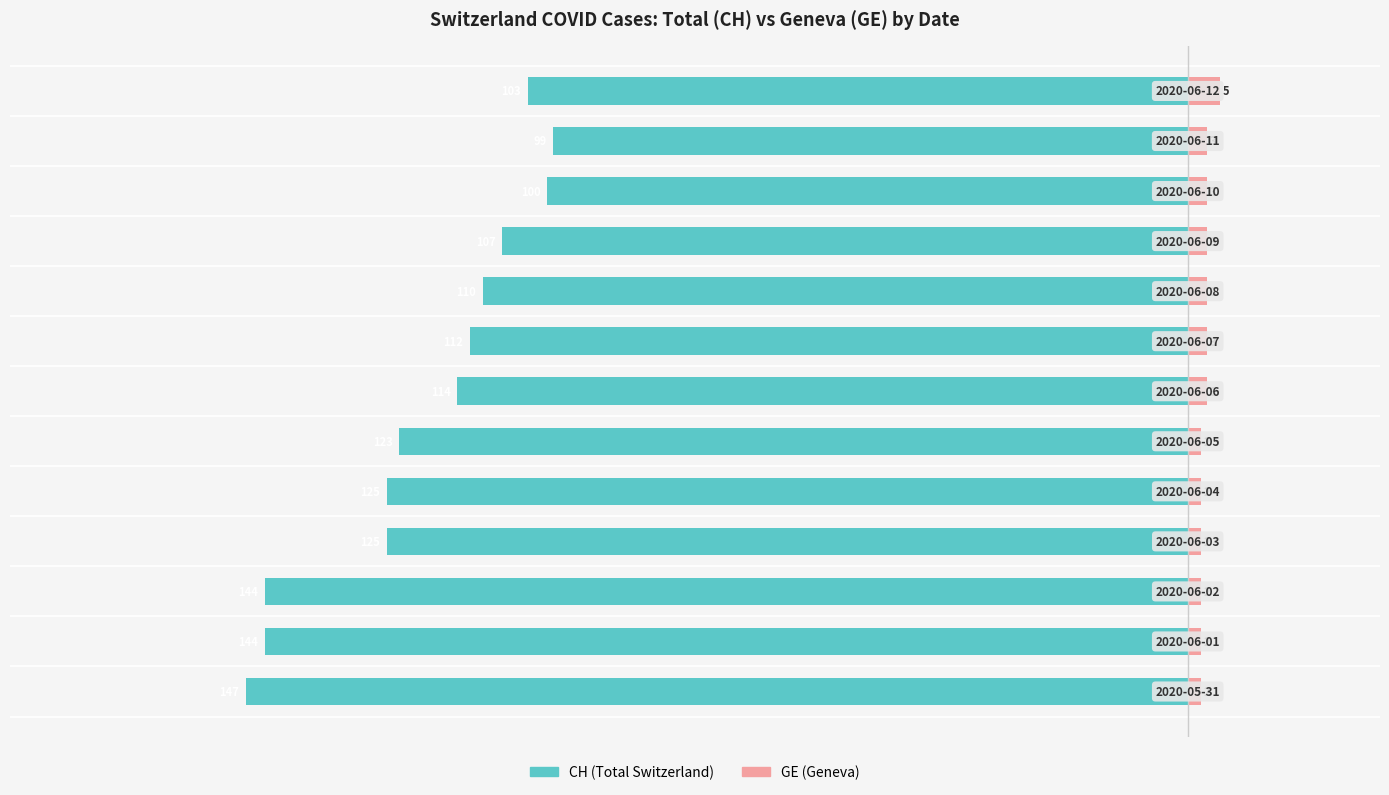

Which series changed the most between −150 and −25?

CH (Total Switzerland)